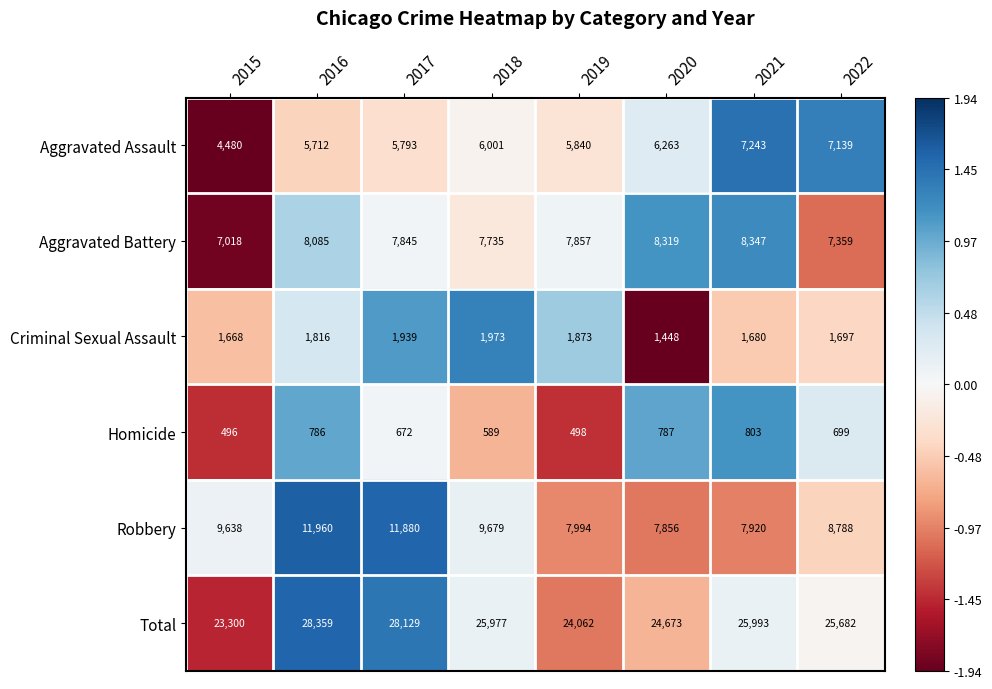

What value does the Criminal Sexual Assault series have at 2015?

1668